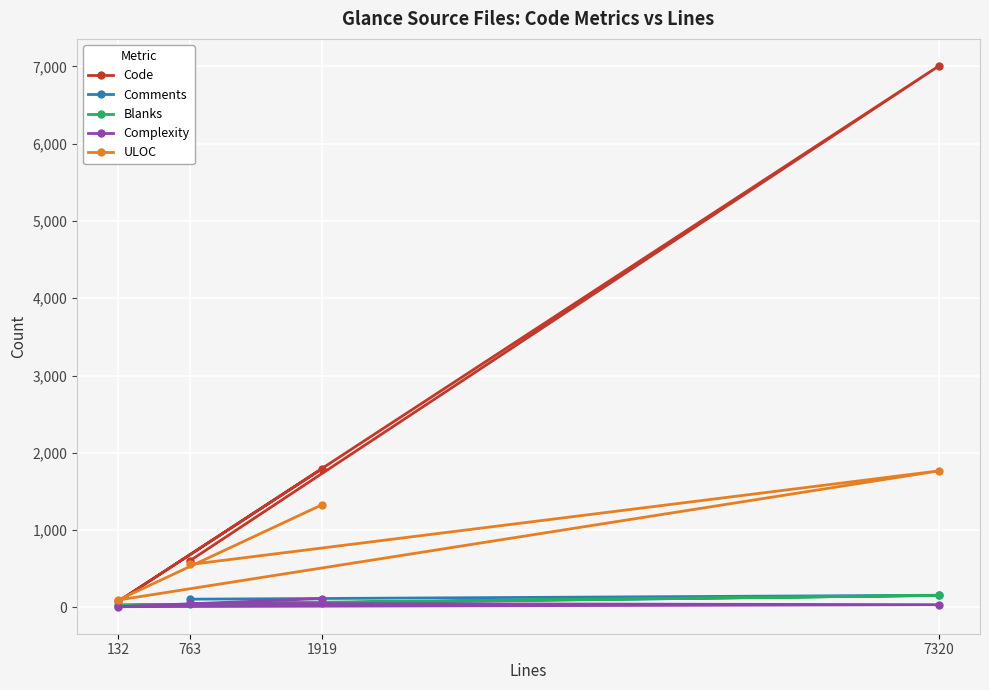

Reading left to right, extract all data points from this chart.

Code: 763=607	7320=7006	132=78	1919=1795
Comments: 763=107	7320=158	132=24	1919=66
Blanks: 763=49	7320=156	132=30	1919=58
Complexity: 763=53	7320=36	132=10	1919=115
ULOC: 763=556	7320=1767	132=96	1919=1330